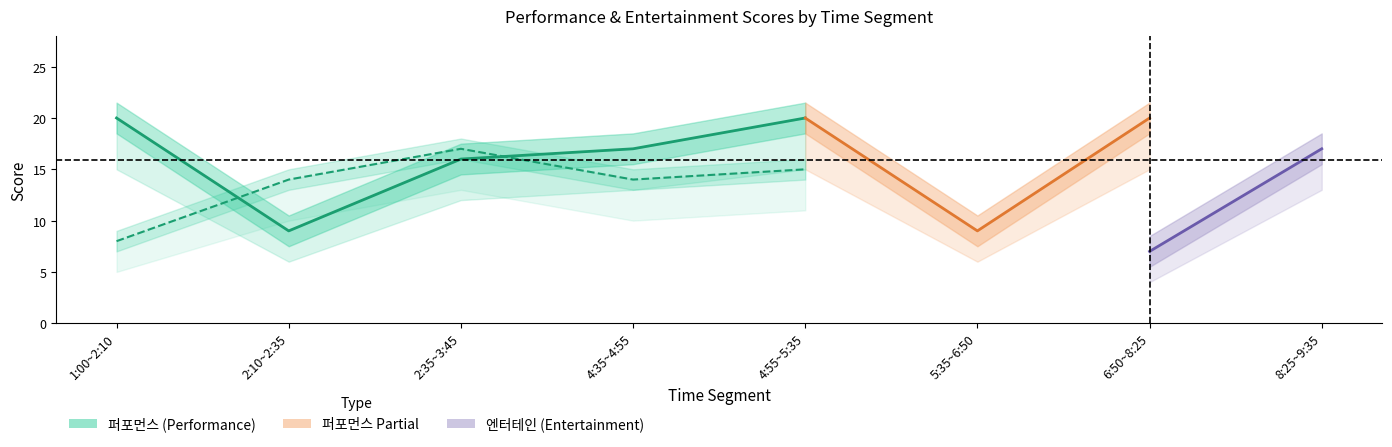

At which category does 퍼포먼스 (Performance) reach its first local peak?

4:55~5:35